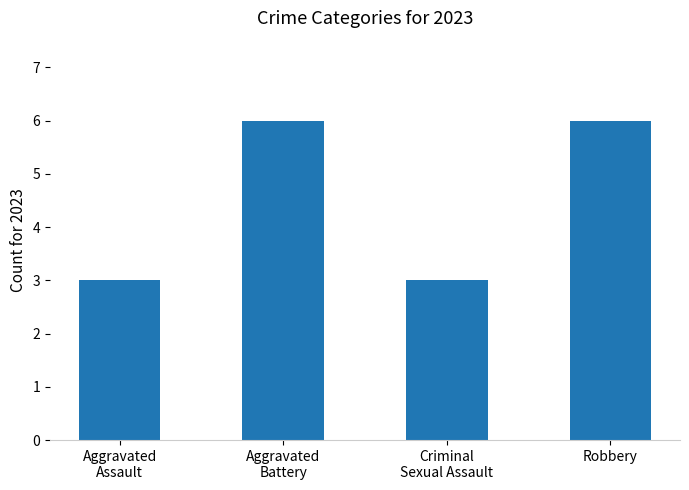

Reading right to left, extract all data points from this chart.

Robbery=6	Criminal
Sexual Assault=3	Aggravated
Battery=6	Aggravated
Assault=3